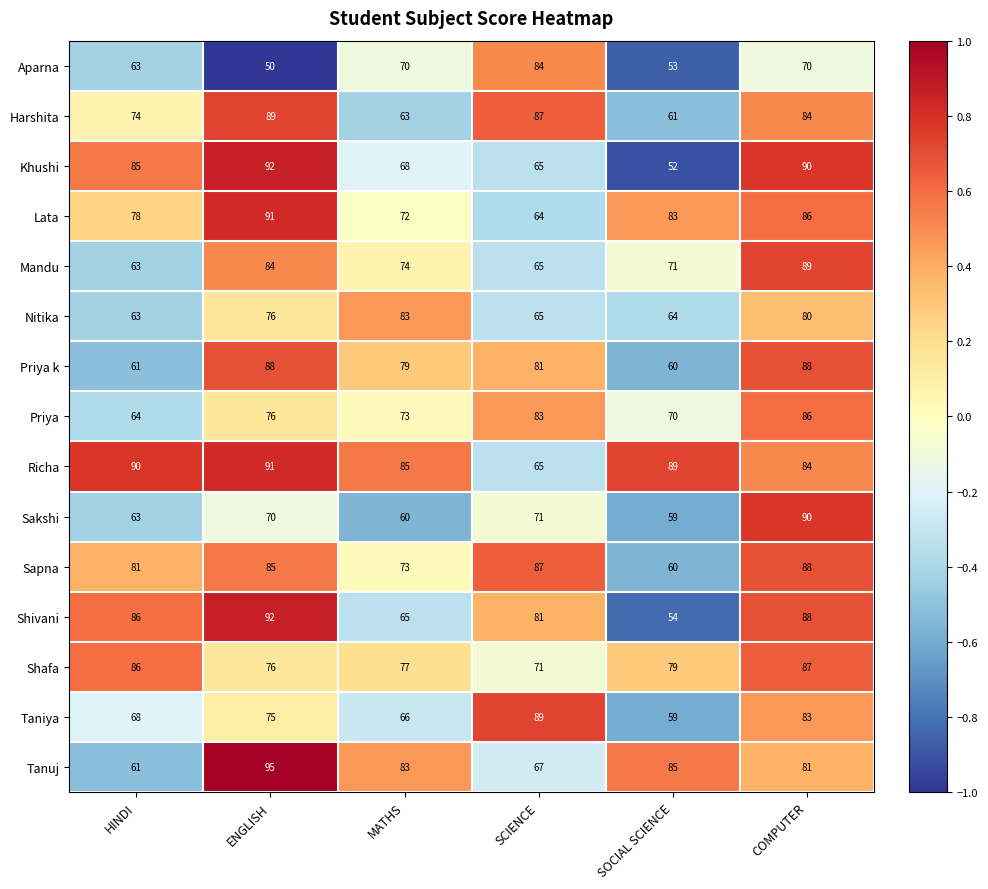

At how many categories does at least one series exceed 70?

6